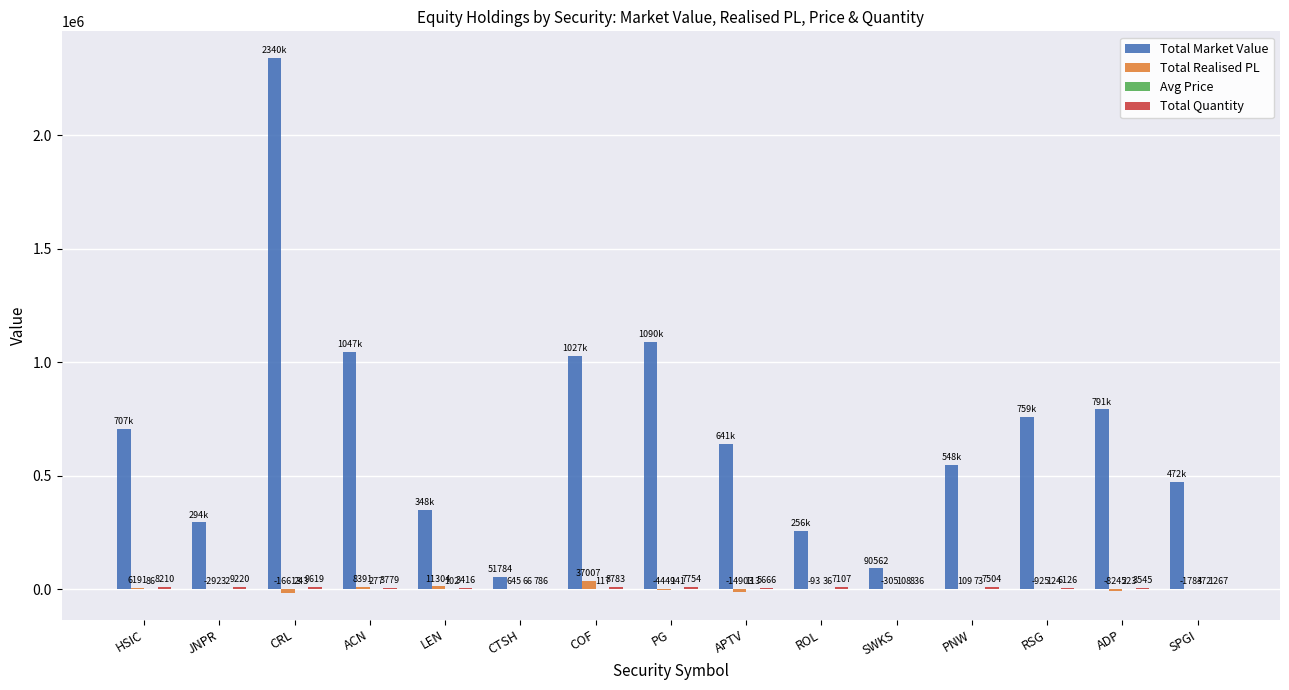

What value does the Total Realised PL series have at SWKS?

-305.4